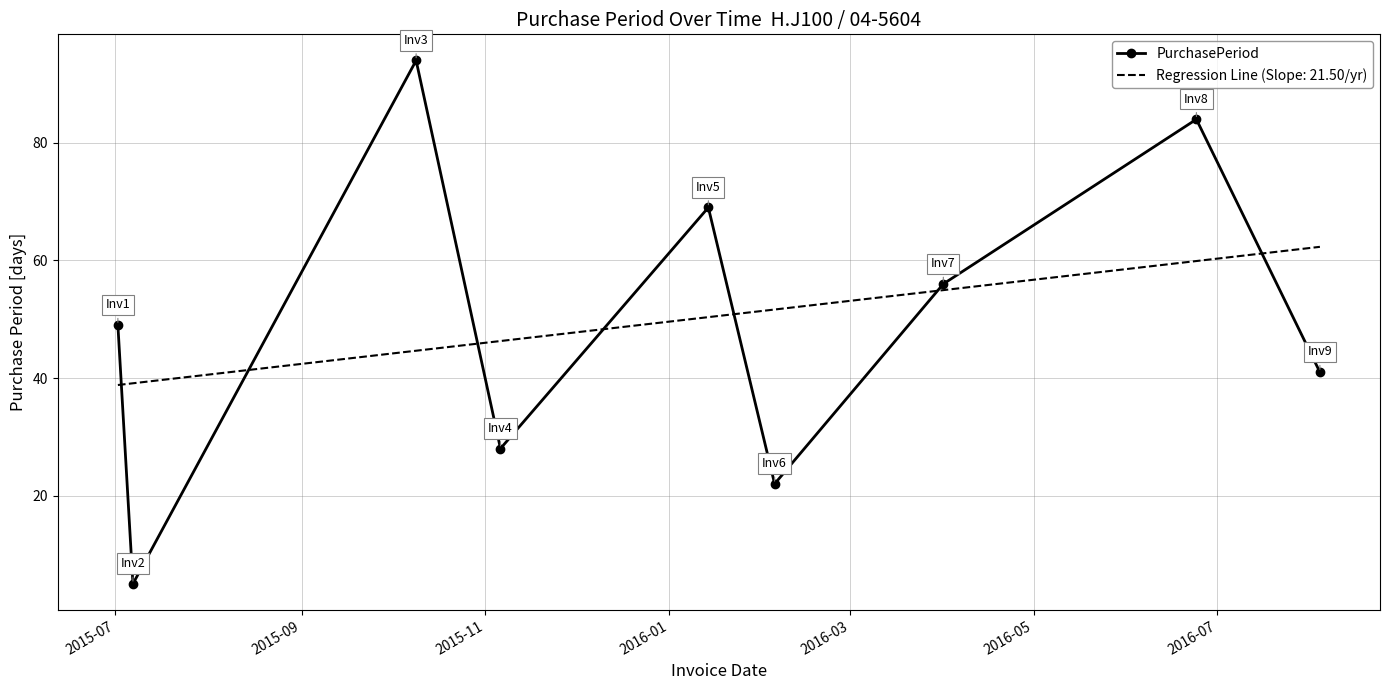

True or false: PurchasePeriod and Regression Line (Slope: 21.50/yr) intersect in this chart.

True